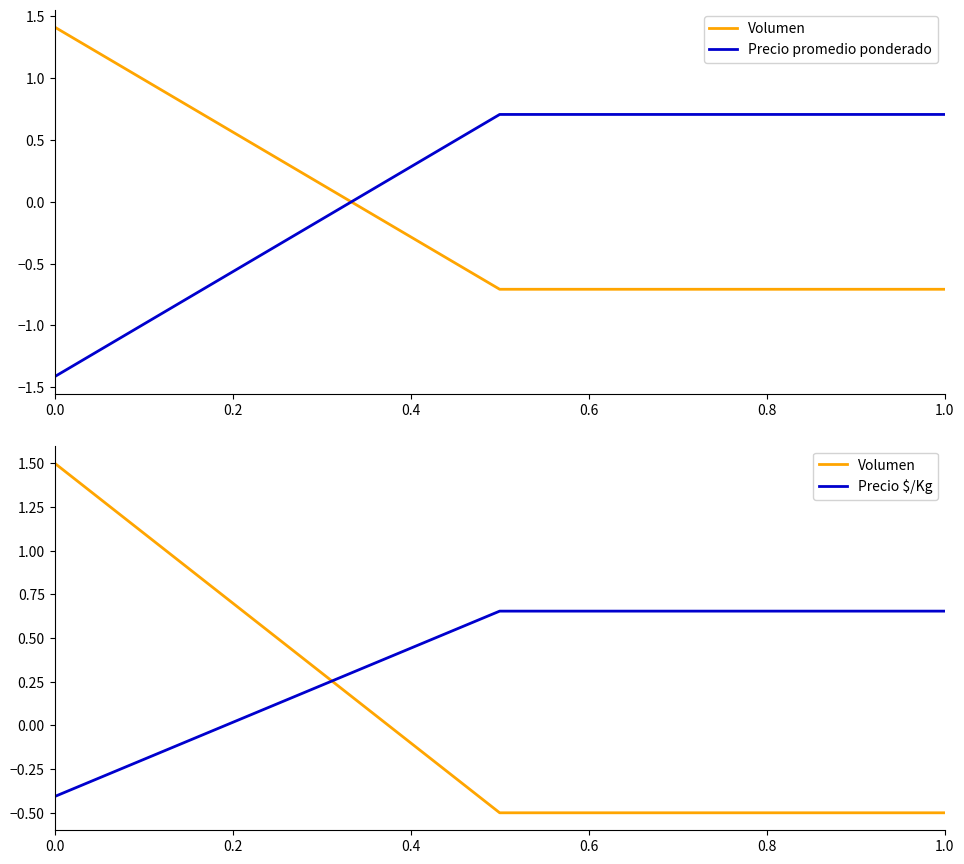

The value of Volumen at 0.0 is 1.5. True or false?

True